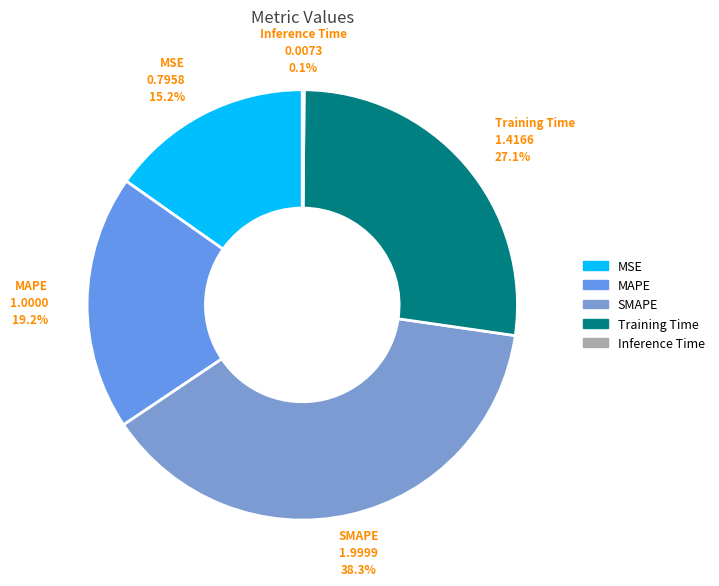

Does any single category account for the majority?

No